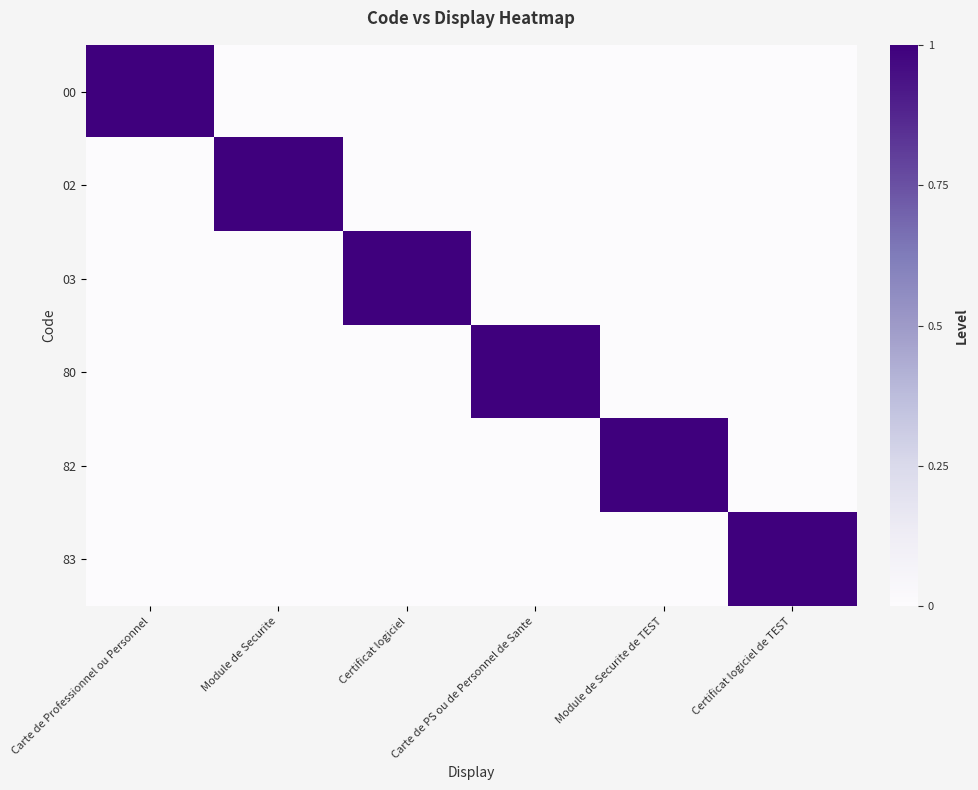

Reading right to left, transcribe all the data shown in this chart.

00: Certificat logiciel de TEST=0	Module de Securite de TEST=0	Carte de PS ou de Personnel de Sante=0	Certificat logiciel=0	Module de Securite=0	Carte de Professionnel ou Personnel=1
02: Certificat logiciel de TEST=0	Module de Securite de TEST=0	Carte de PS ou de Personnel de Sante=0	Certificat logiciel=0	Module de Securite=1	Carte de Professionnel ou Personnel=0
03: Certificat logiciel de TEST=0	Module de Securite de TEST=0	Carte de PS ou de Personnel de Sante=0	Certificat logiciel=1	Module de Securite=0	Carte de Professionnel ou Personnel=0
80: Certificat logiciel de TEST=0	Module de Securite de TEST=0	Carte de PS ou de Personnel de Sante=1	Certificat logiciel=0	Module de Securite=0	Carte de Professionnel ou Personnel=0
82: Certificat logiciel de TEST=0	Module de Securite de TEST=1	Carte de PS ou de Personnel de Sante=0	Certificat logiciel=0	Module de Securite=0	Carte de Professionnel ou Personnel=0
83: Certificat logiciel de TEST=1	Module de Securite de TEST=0	Carte de PS ou de Personnel de Sante=0	Certificat logiciel=0	Module de Securite=0	Carte de Professionnel ou Personnel=0